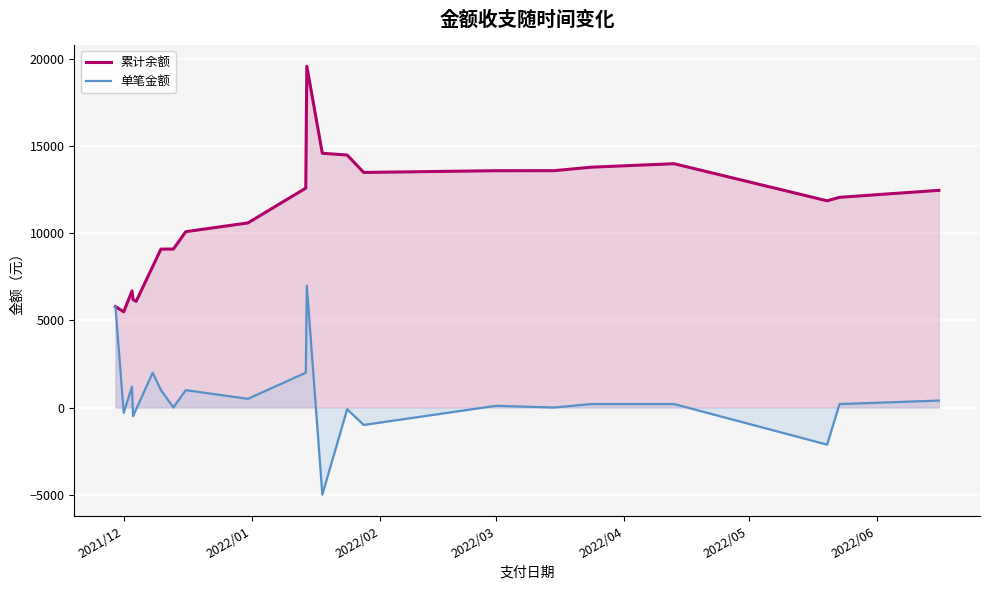

Which series has the largest range (max minus min)?

累计余额